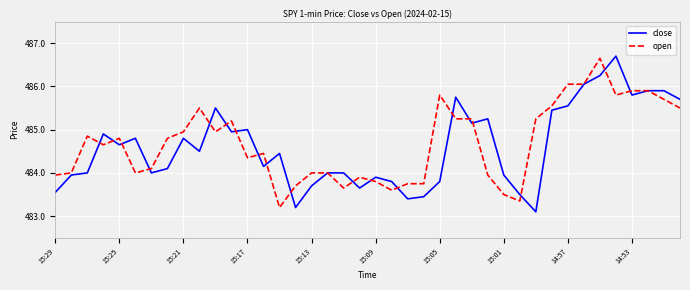

Does the chart have visible grid lines?

Yes